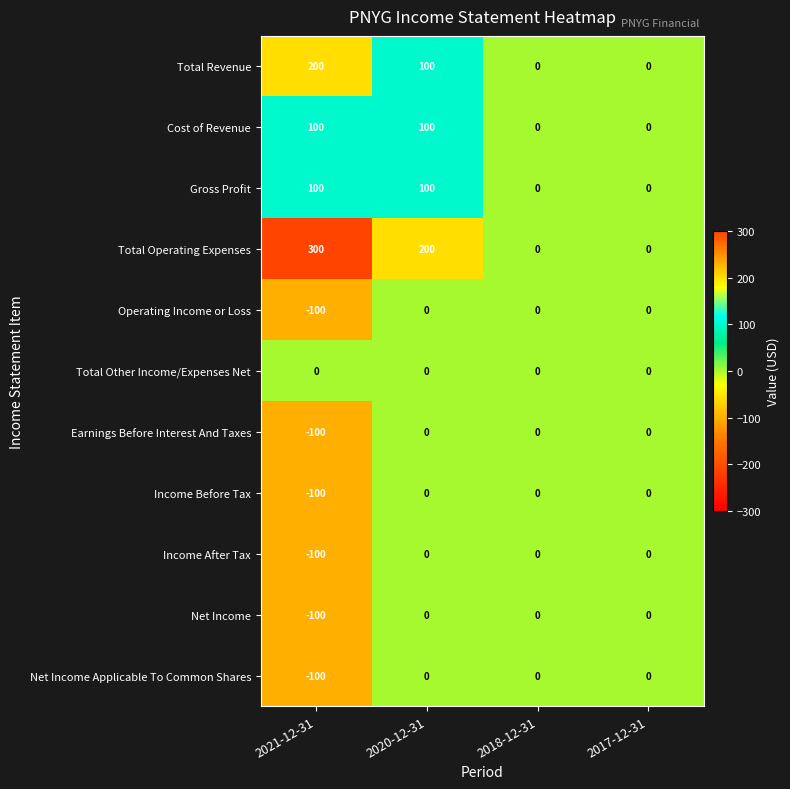

Which series has the largest total across all categories?

Total Operating Expenses